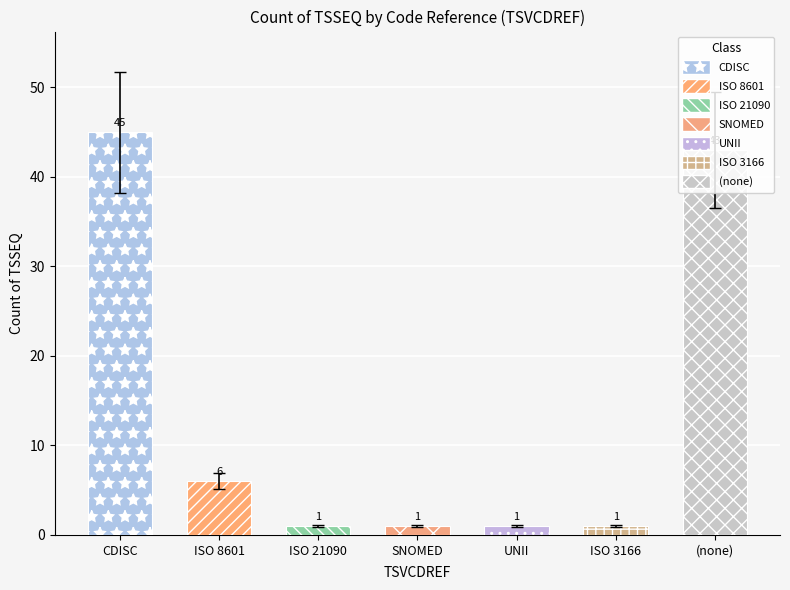

What is the maximum value shown in the chart?

45